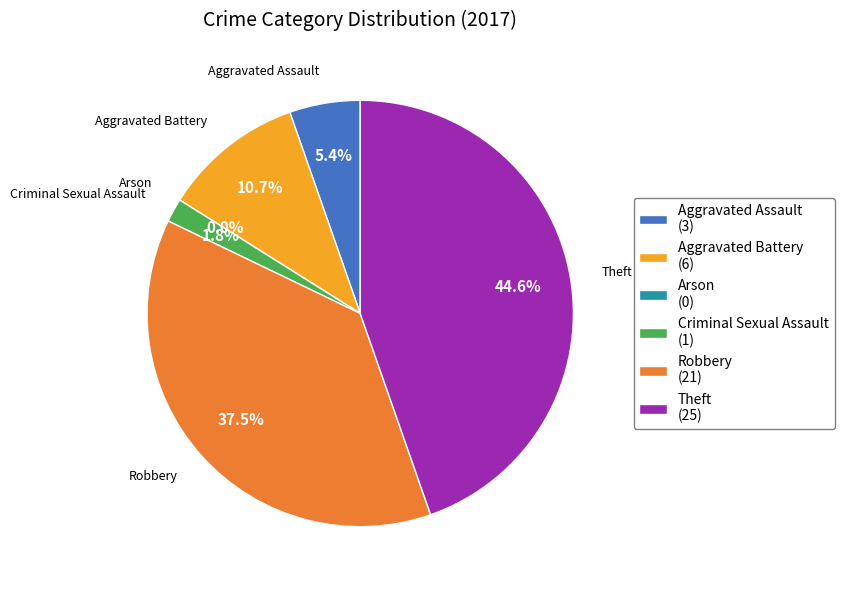

What is the largest slice in the pie chart?

Theft